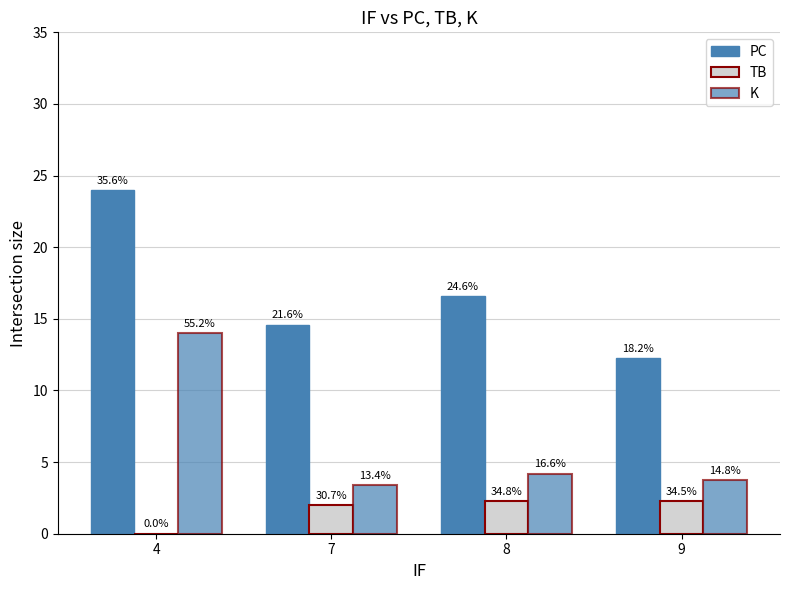

Which label corresponds to the largest value in the chart?

4